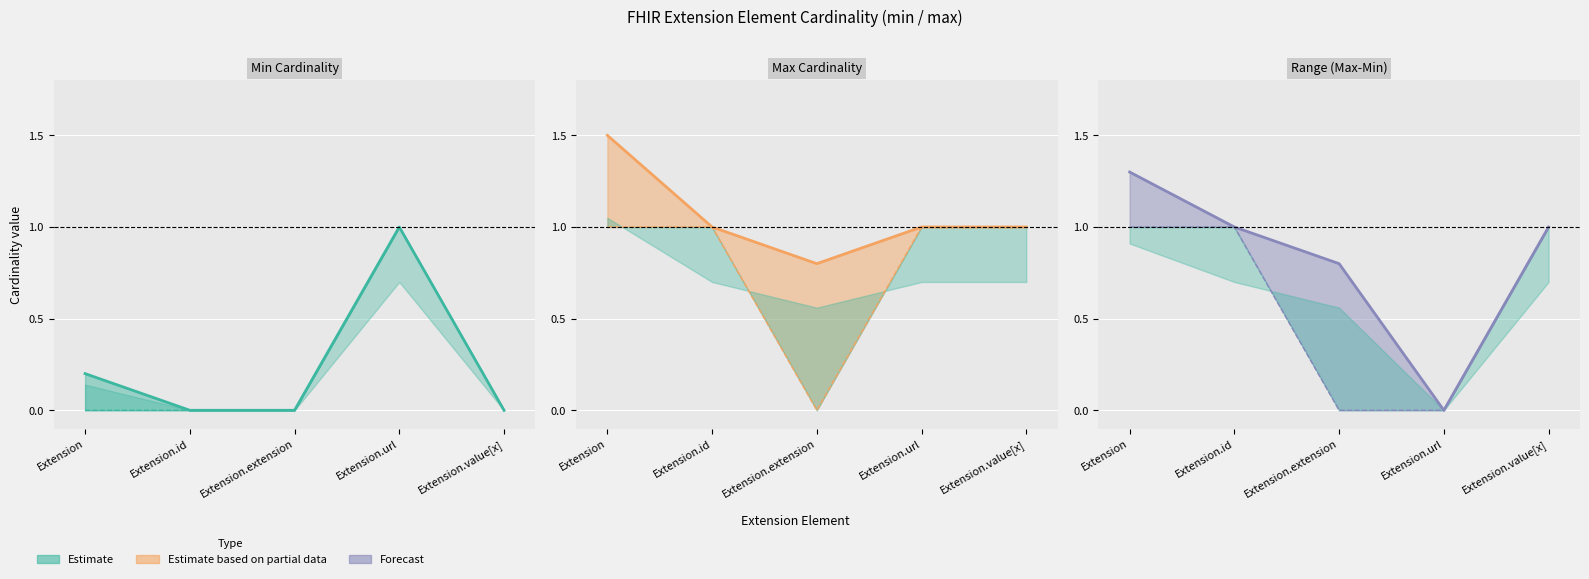

Rank the series by their average value, from highest to lowest.

max cardinality, range (max-min), min cardinality